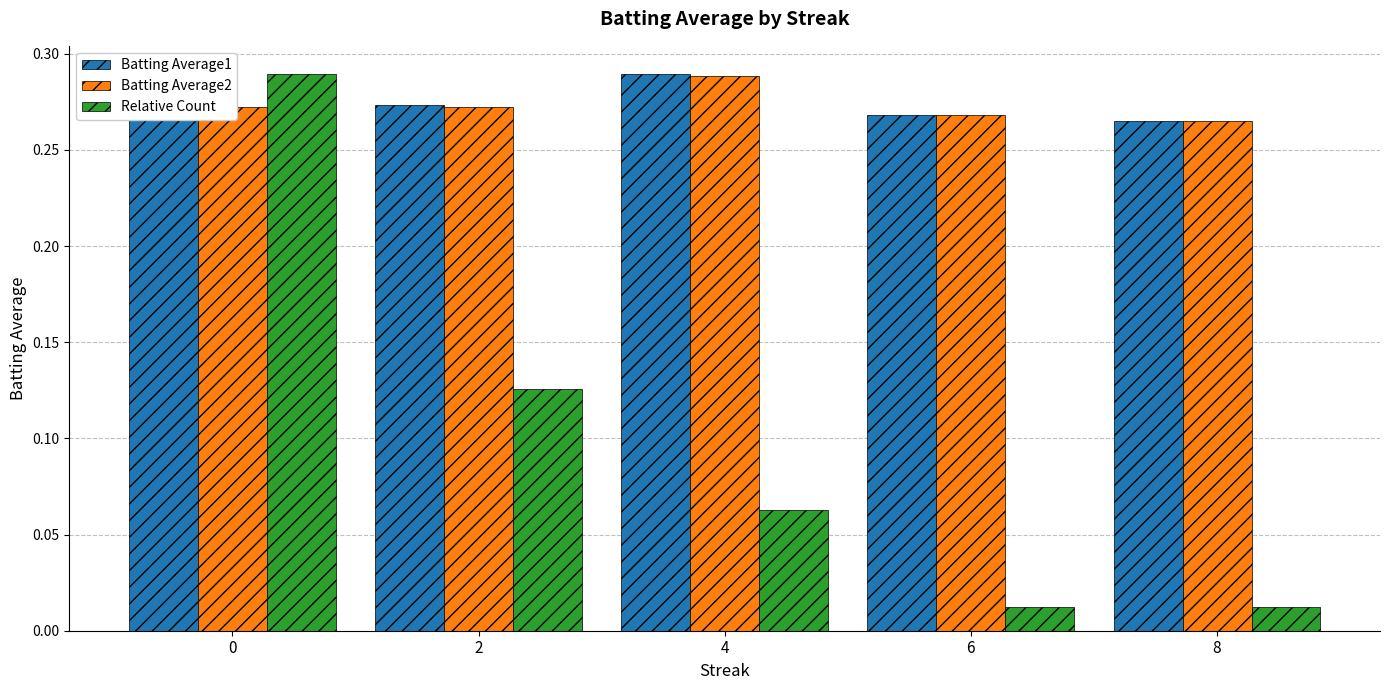

At how many categories does at least one series exceed 0?

5